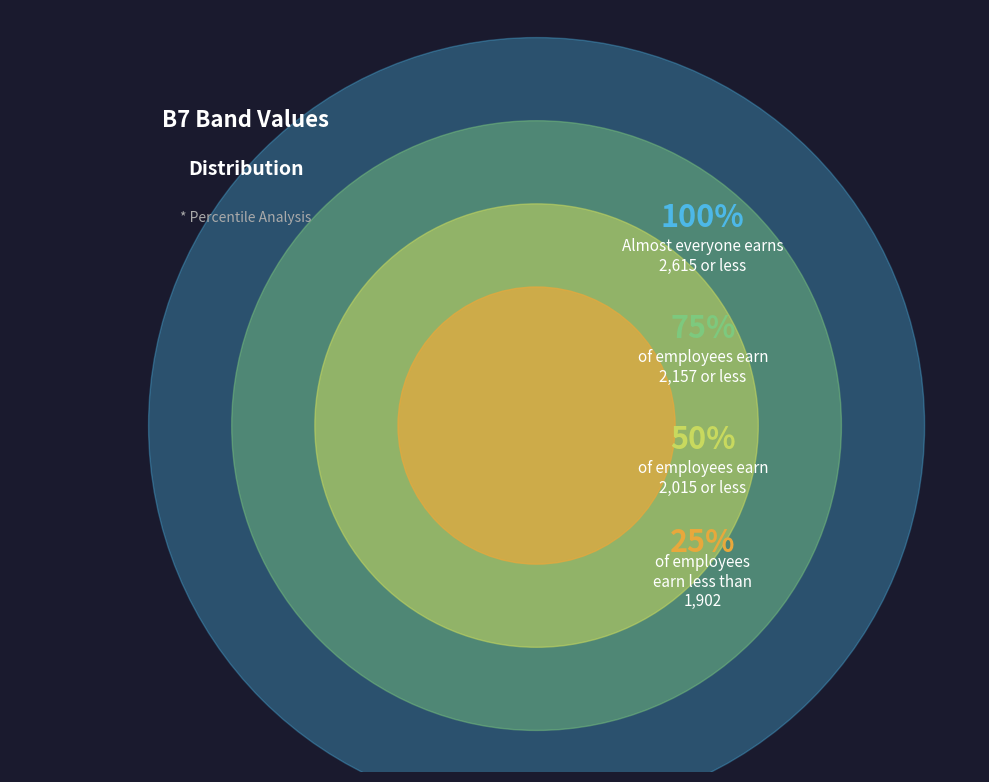

Is it true that 0 is 1% of the pie?

False